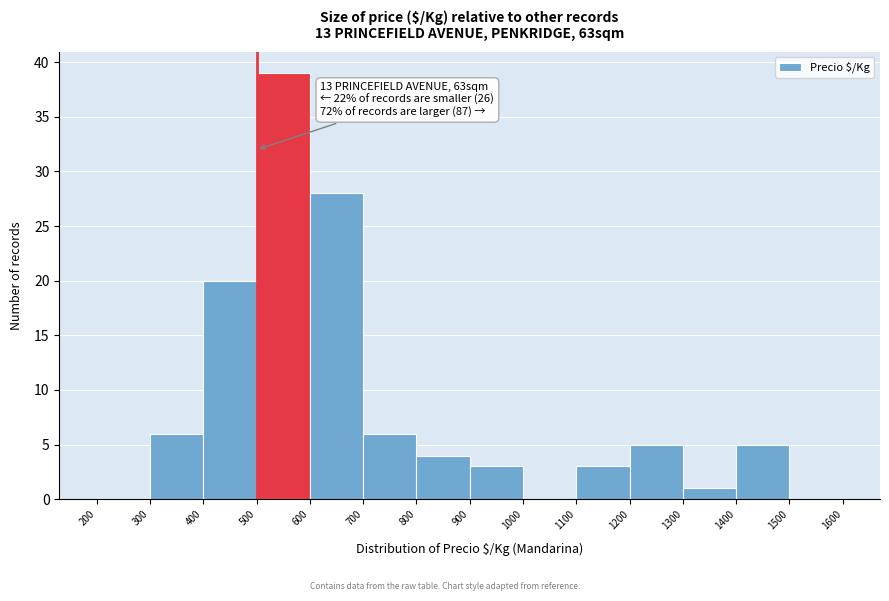

Over which range of the x-axis is the bar tallest?

500 to 600